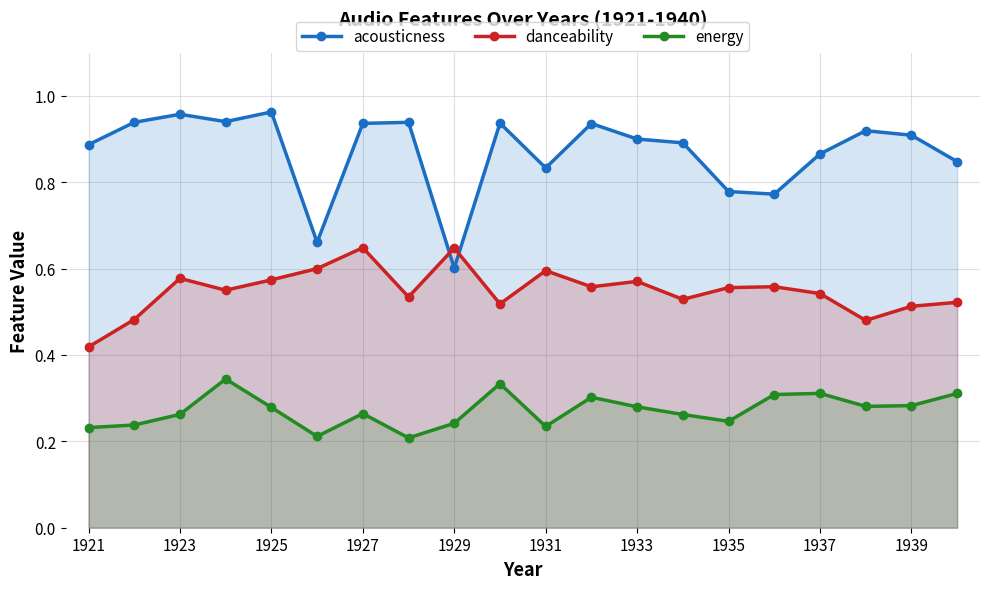

What is the average value of the energy series?

0.3